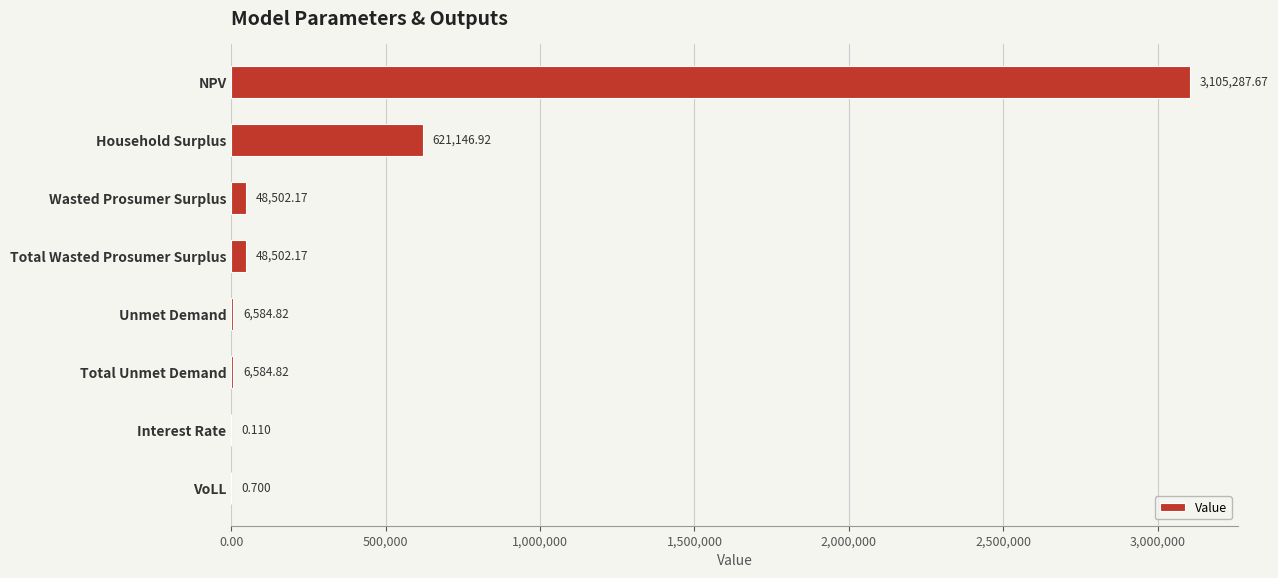

At which label is the value closest to 1552643?

Household Surplus